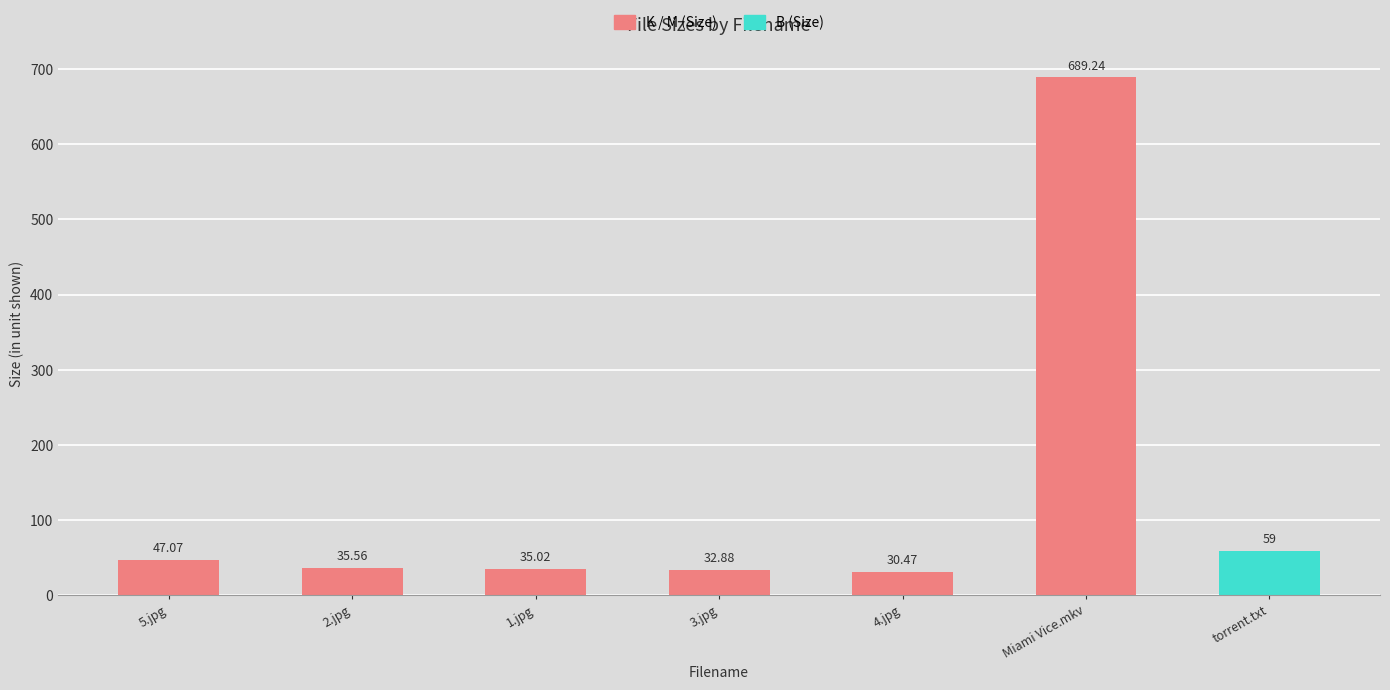

What is the average value?

132.7